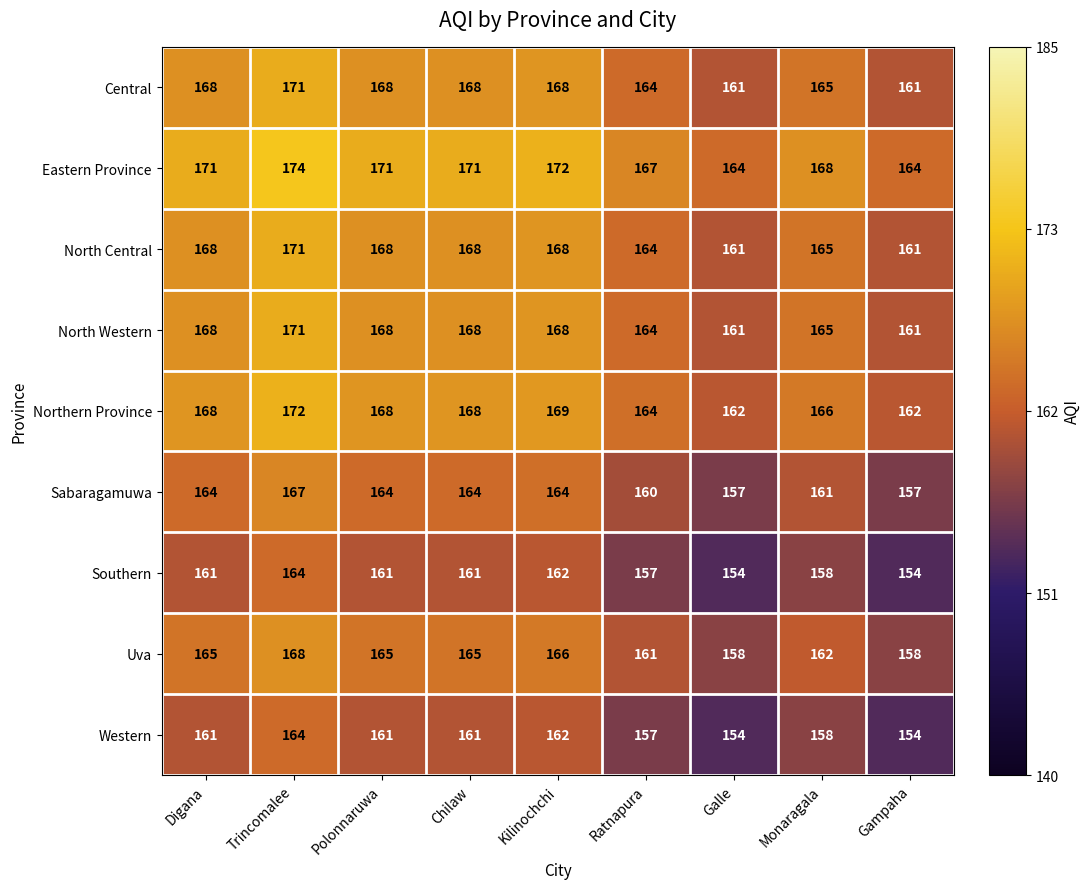

Count the number of data series in this chart.

9